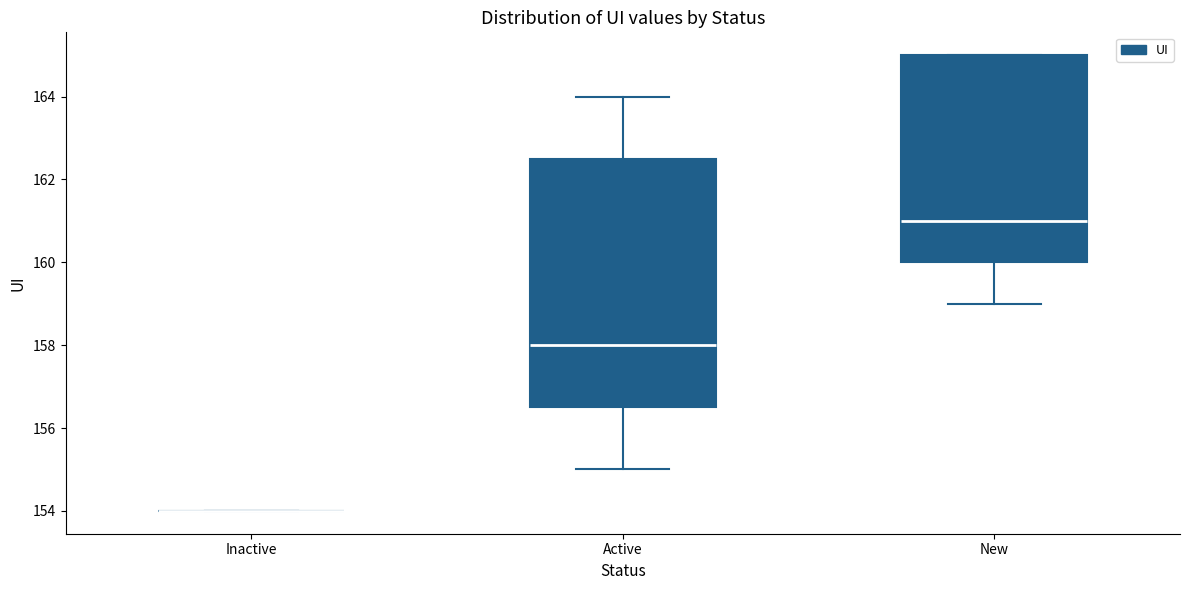

Reading left to right, transcribe this box plot: for each box, give where its median line is, the range the box spans, and where its two whiskers end, as read against the y-axis. The values are not printed on the chart, so give them approximately, as read against the axis.

Inactive: box collapsed to a line at 154.0, whiskers 154.0 to 154.0
Active: median 158.0, box 156.6 to 162.6, whiskers 155.0 to 164.0
New: median 161.0, box 160.0 to 165.0, whiskers 159.0 to 165.0